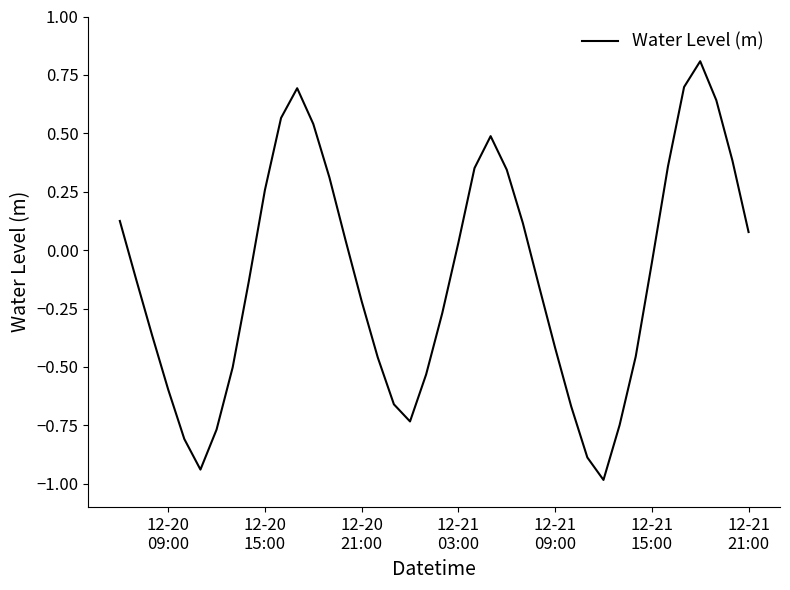

How many interior local valleys (lower than both neighbors) does the data have?

3